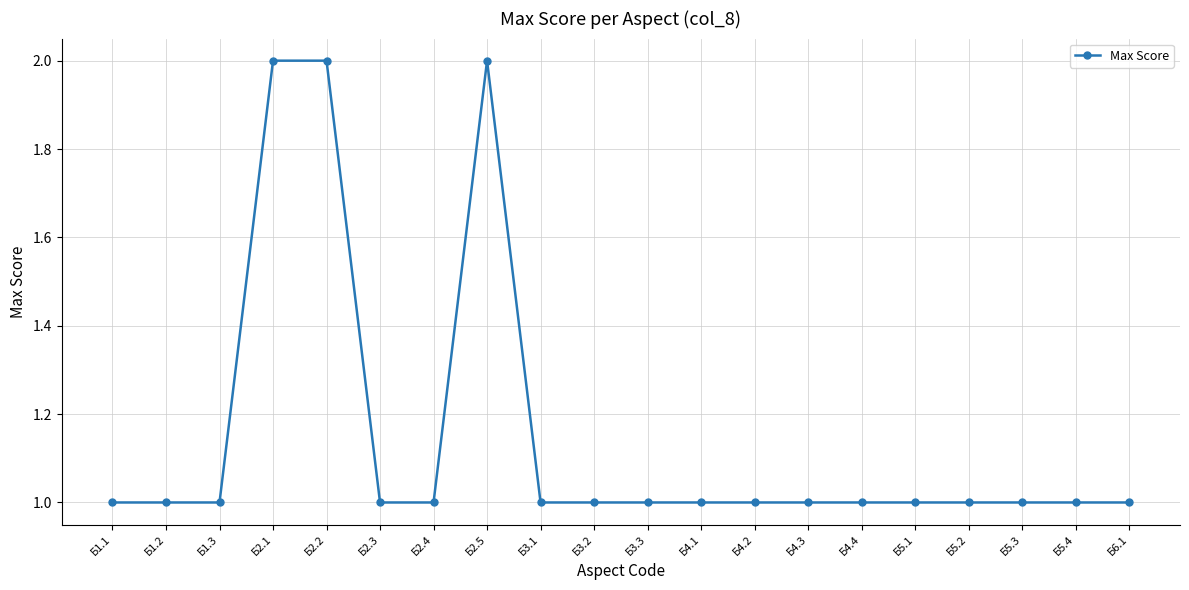

What position from the right is Б4.4?

6